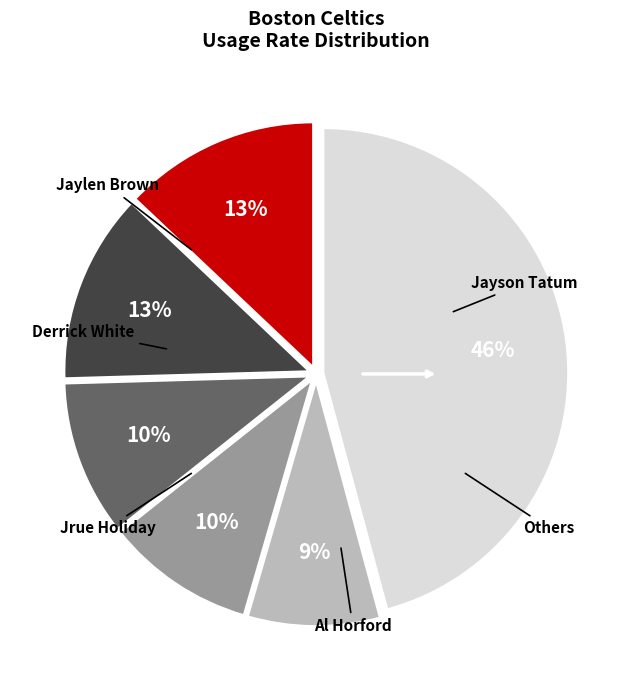

To the nearest percent, what is the average slice percentage?

17%